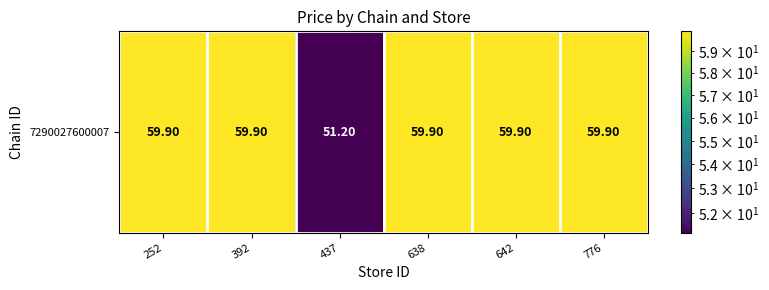

How many data points does each series have?

6